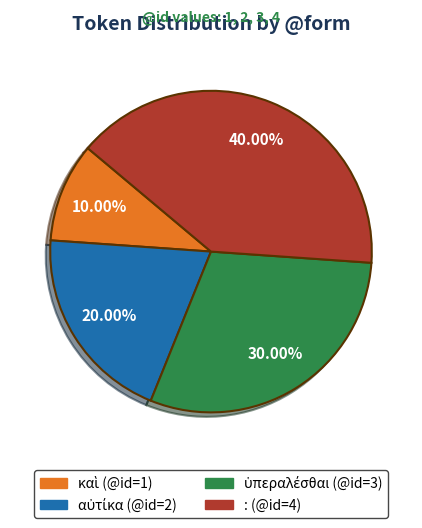

How many slices are in this pie chart?

4